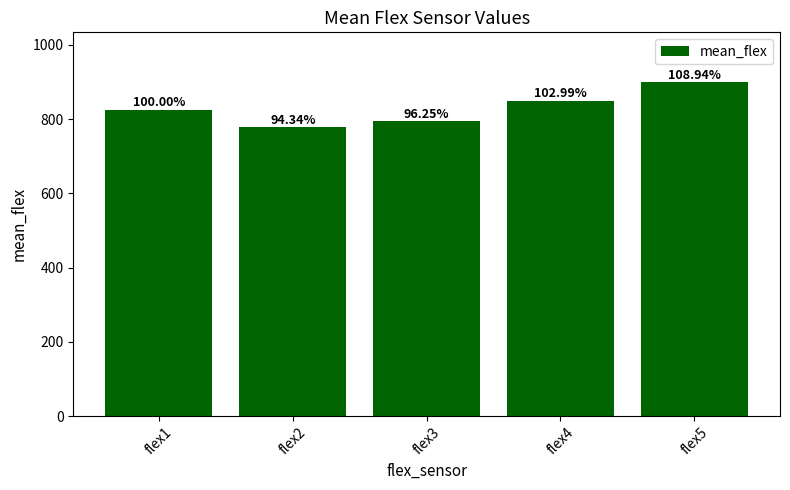

Does the chart contain any negative values?

No